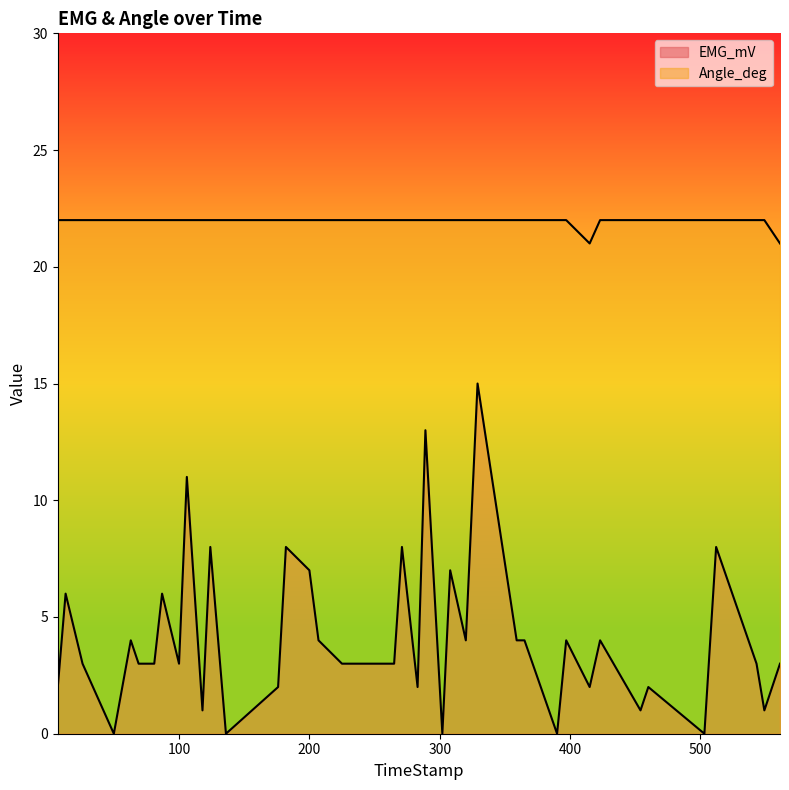

True or false: Angle_deg and EMG_mV intersect in this chart.

False